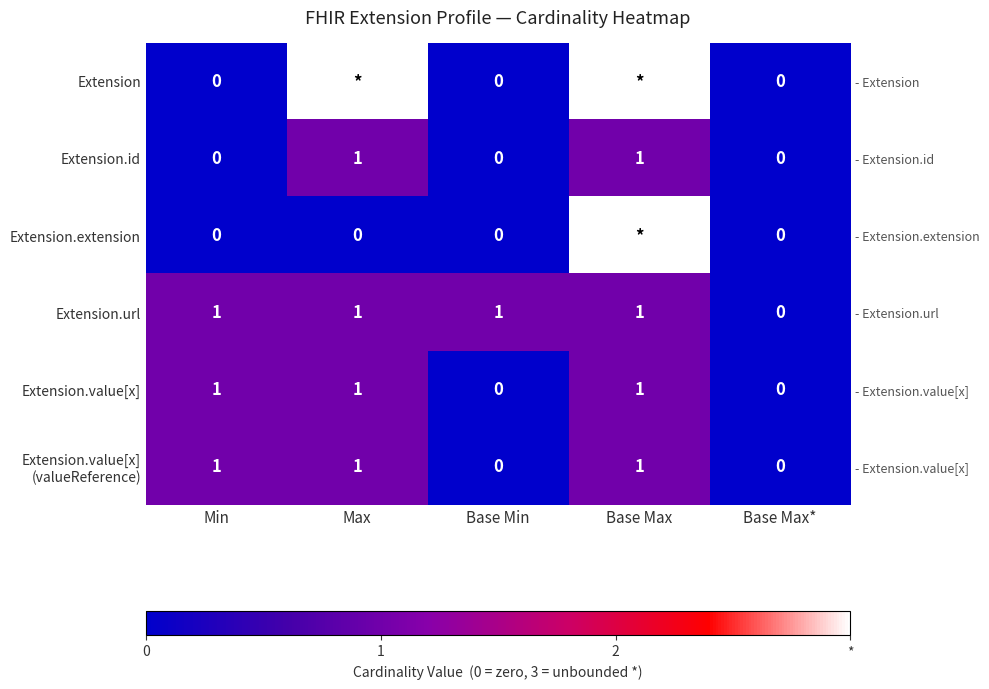

Is it true that Extension equals 5 at Base Max?

False